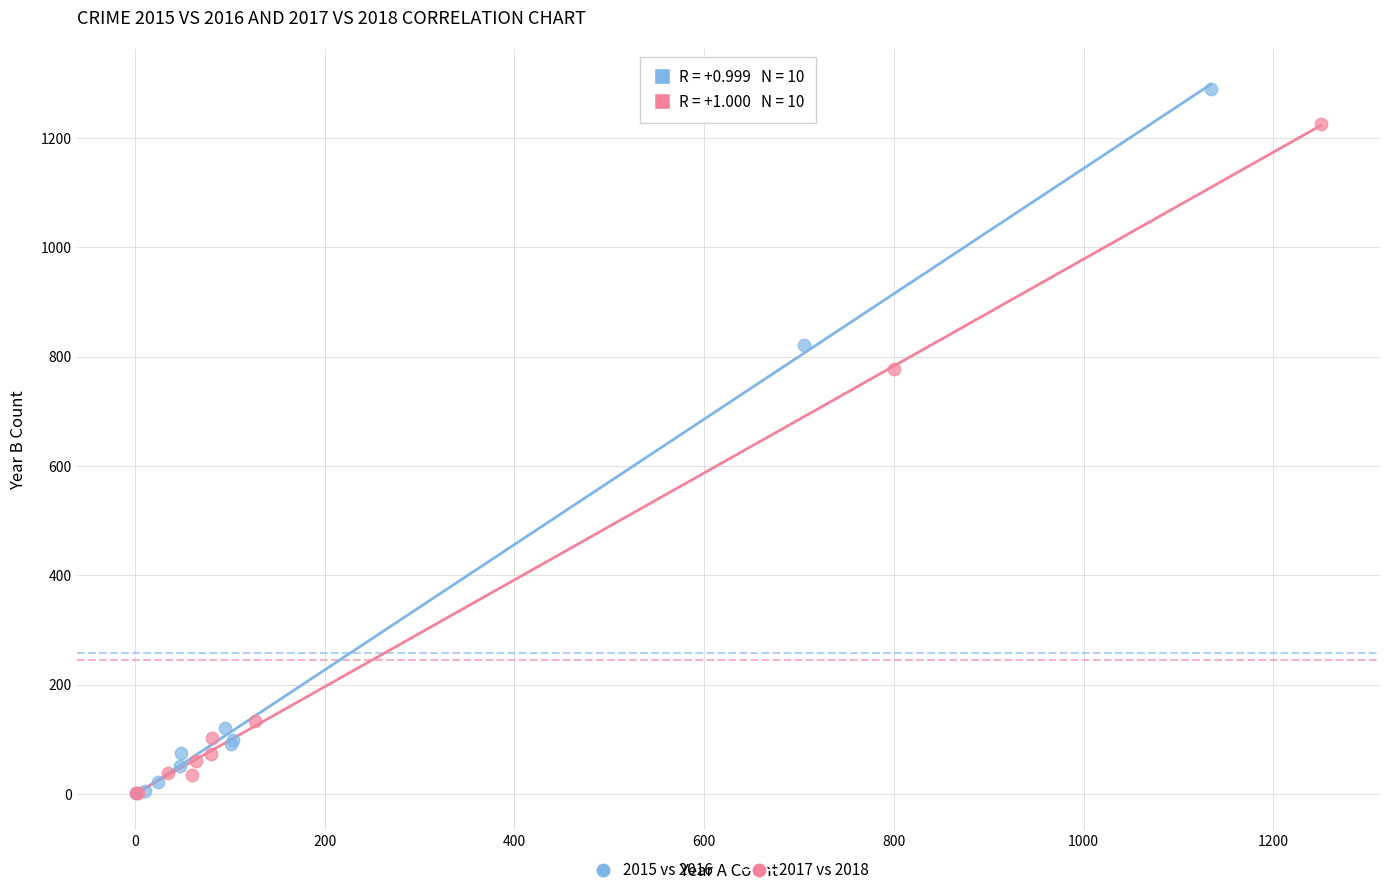

Which series has the largest Y range (max minus min)?

2015 vs 2016